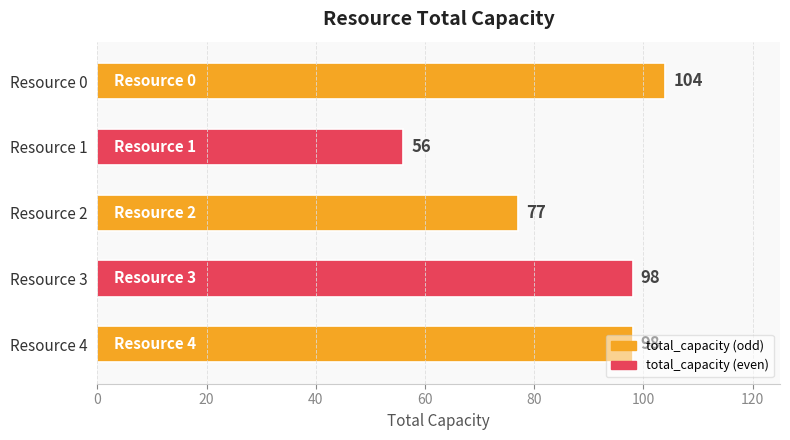

Does the chart contain stacked bars?

No